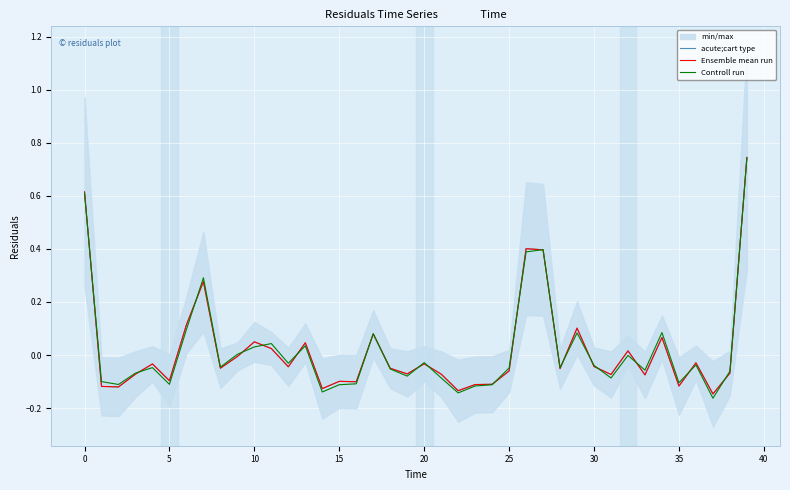

Count the number of categories in the chart.

40